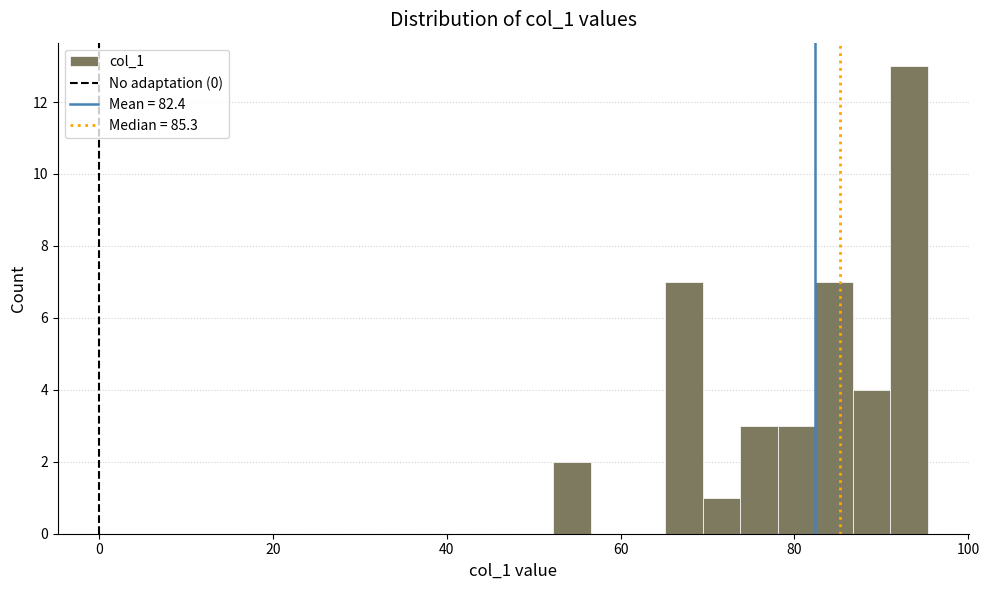

Read against the x-axis, roughly where is the centre of the tallest bar?

94